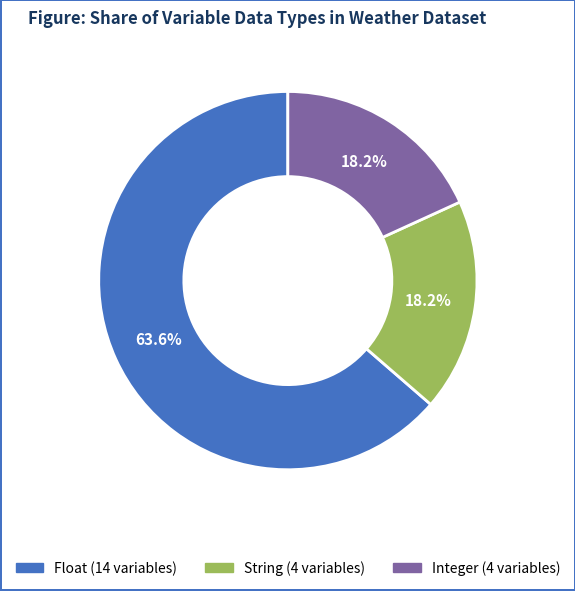

Count the number of slices in the pie.

3